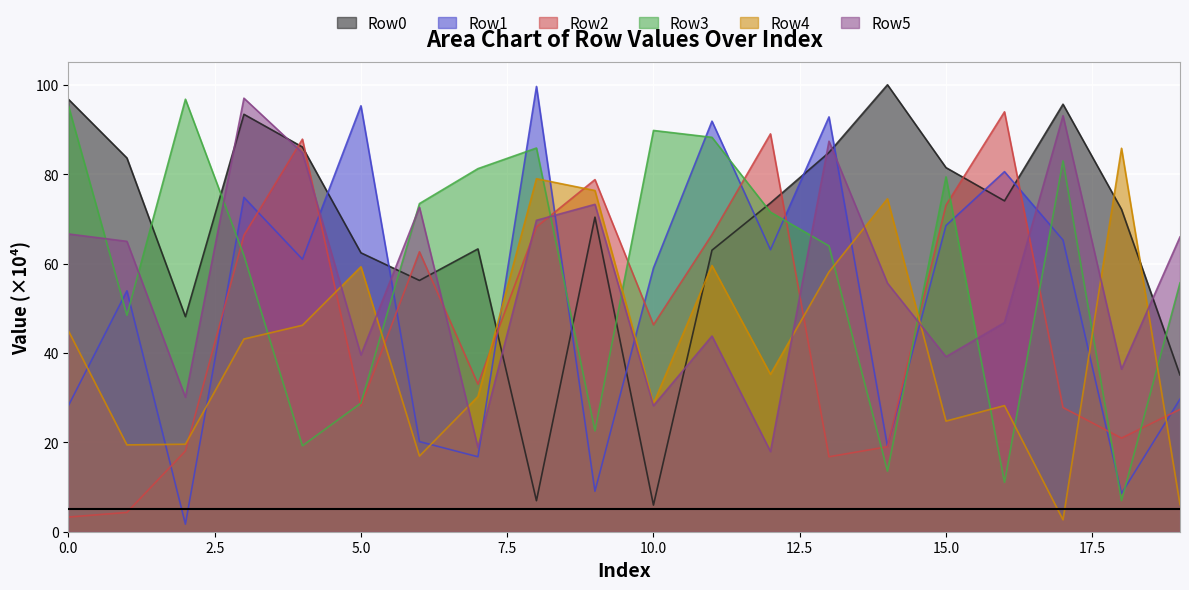

At which label does Row1 reach its minimum?

2